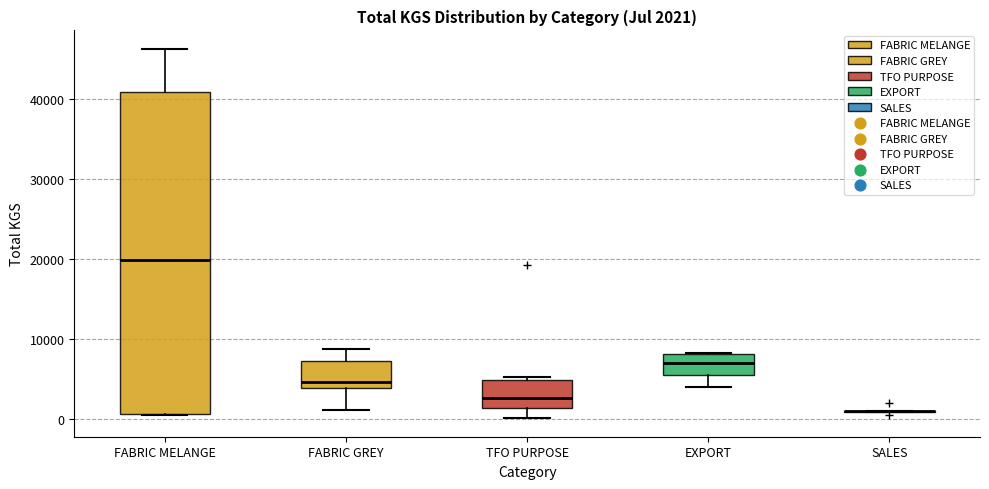

Comparing the boxes themselves (not the whiskers), which one is the tallest?

FABRIC MELANGE